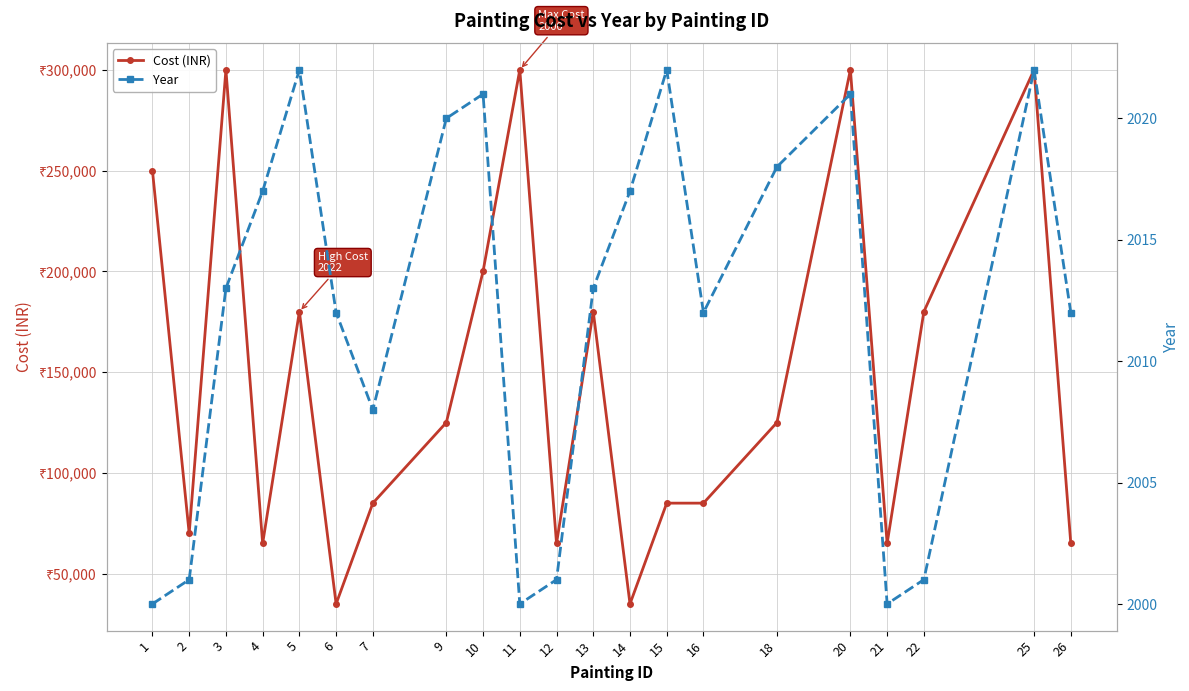

What is the minimum value shown in the chart?

2000